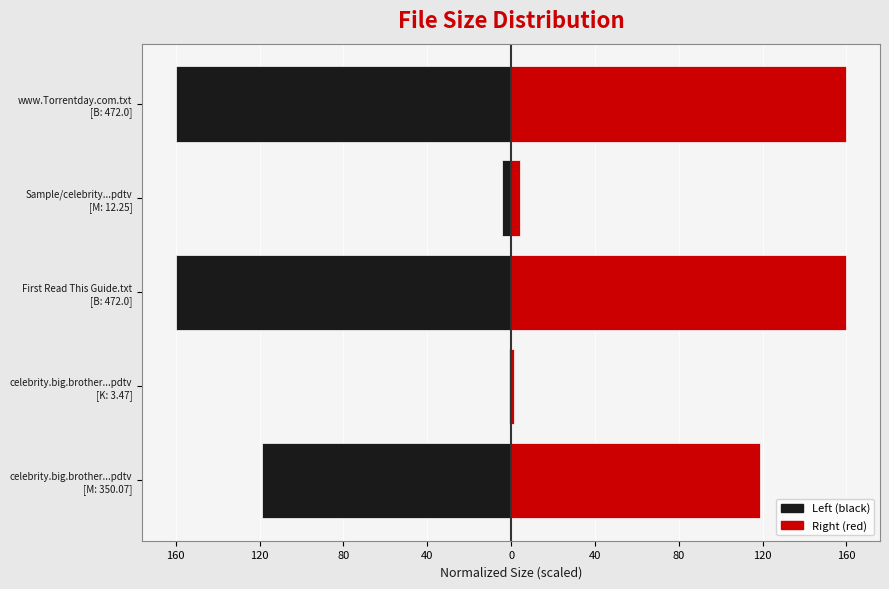

The value of File (red) at First Read This Guide.txt [B: 472.0] is 160.0. True or false?

True